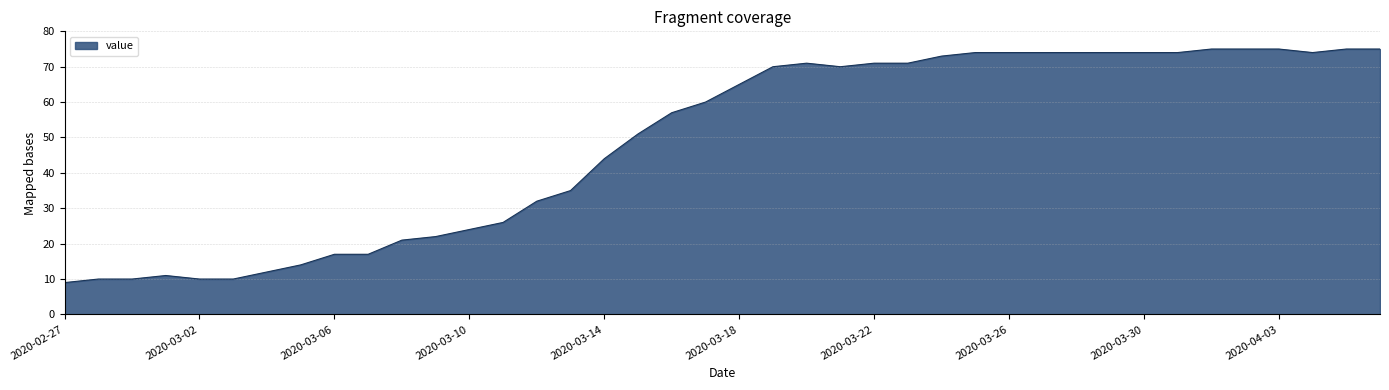

Reading left to right, transcribe all the data shown in this chart.

9	10	10	11	10	10	12	14	17	17	21	22	24	26	32	35	44	51	57	60	65	70	71	70	71	71	73	74	74	74	74	74	74	74	75	75	75	74	75	75